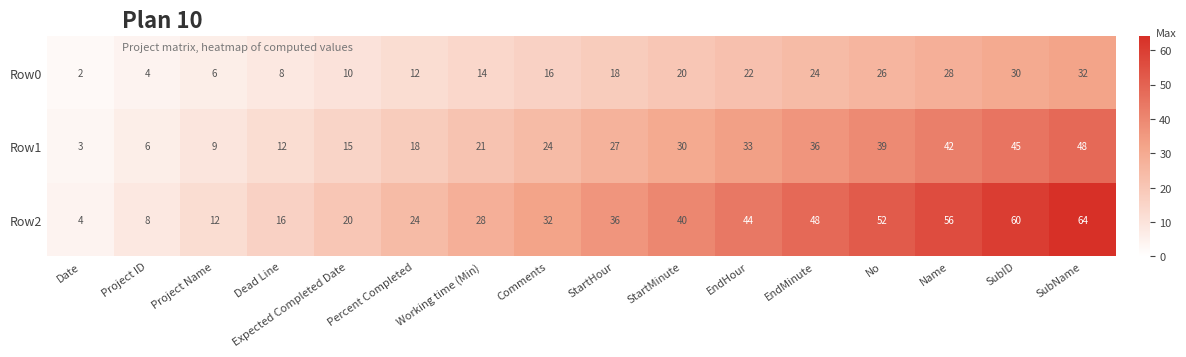

Which label corresponds to the largest value in the chart?

SubName